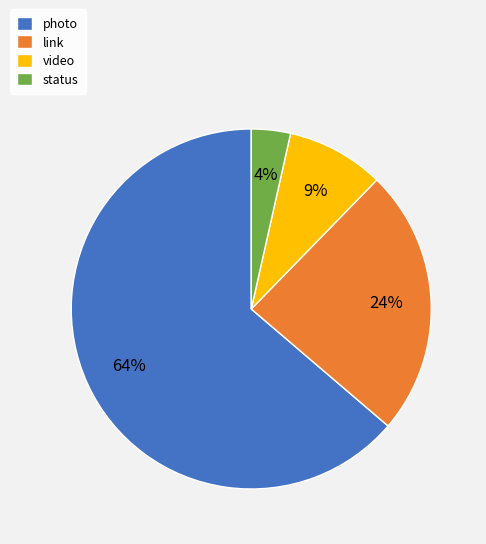

How many slices are in this pie chart?

4